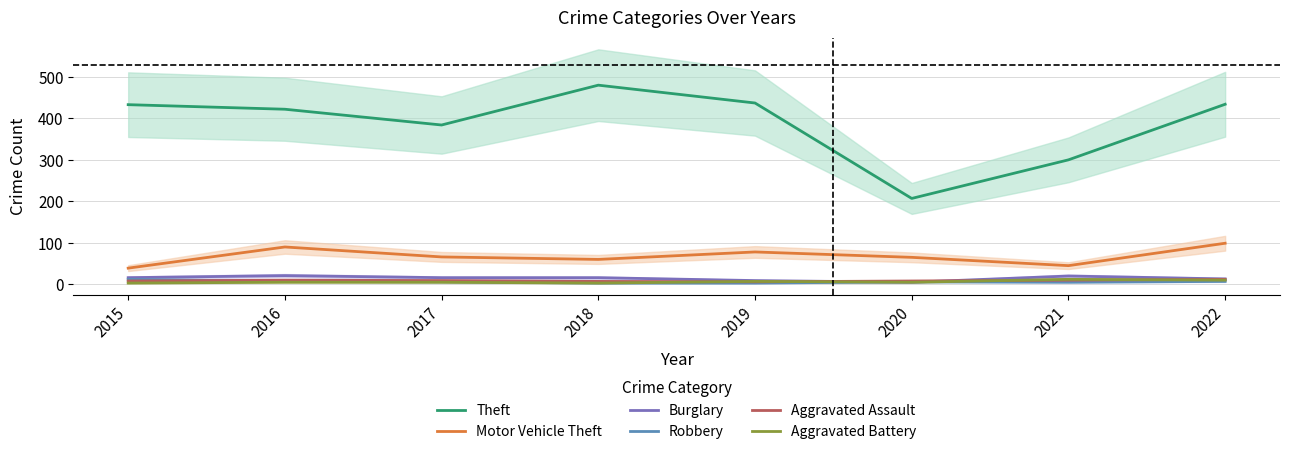

What is the spread (max minus min) of values at 2015?

430